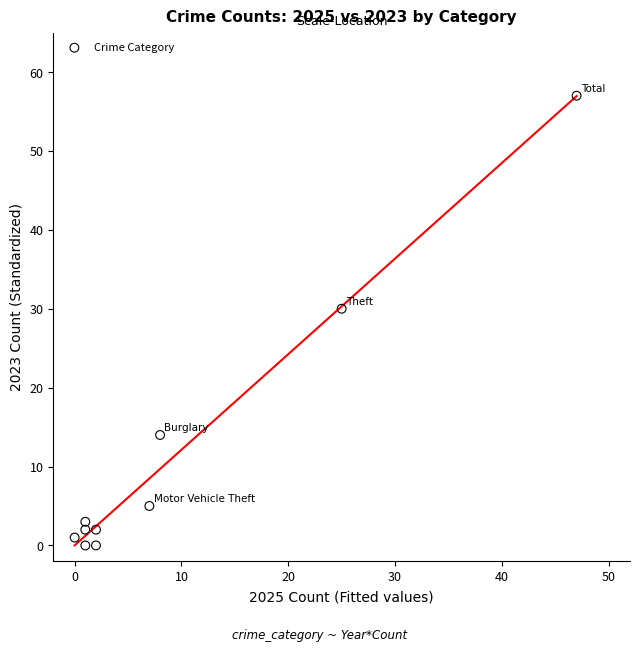

What is the average Y value?

11